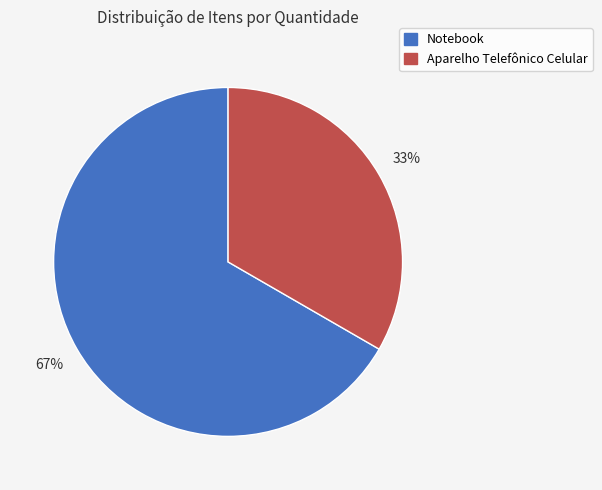

Do Notebook and Aparelho Telefônico Celular together represent more than half of the pie?

Yes